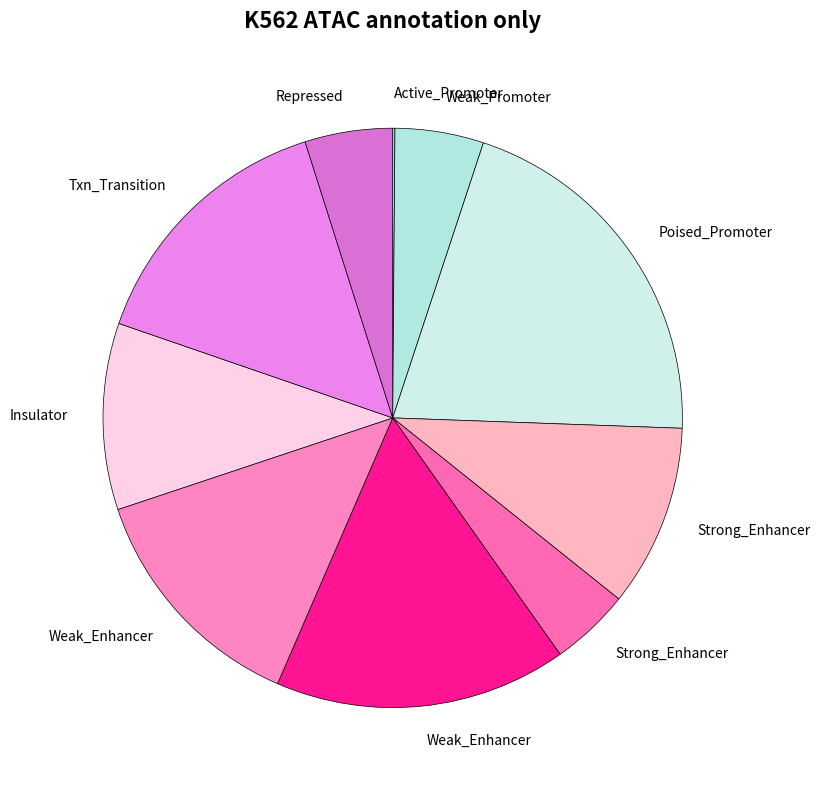

How many segments does this pie chart have?

10